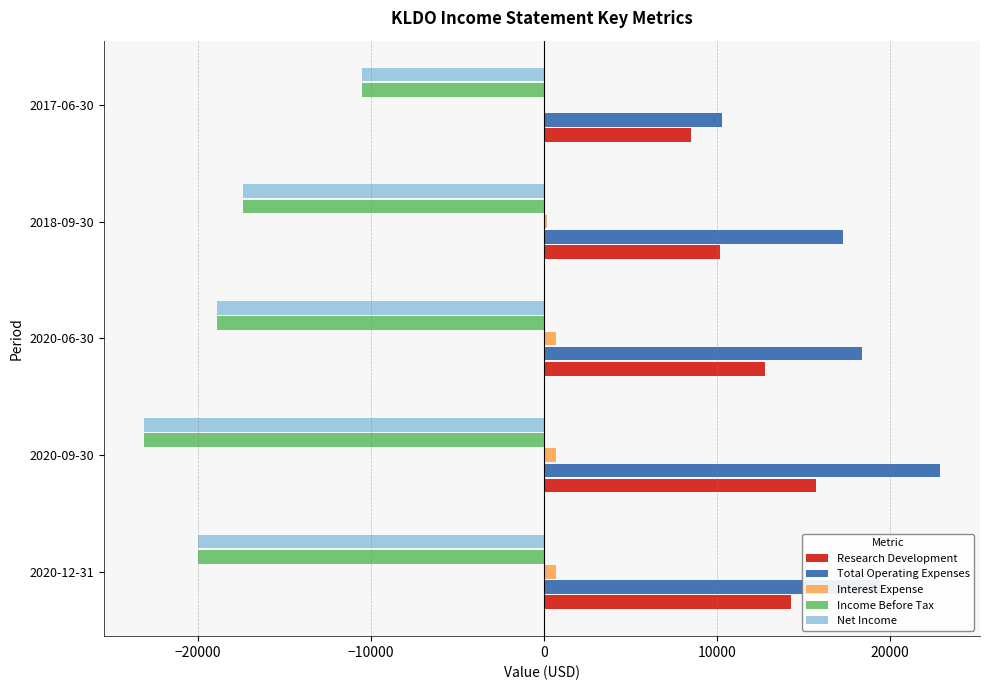

Is the value of Interest Expense at 2020-09-30 greater than the value of Income Before Tax at 2020-09-30?

Yes